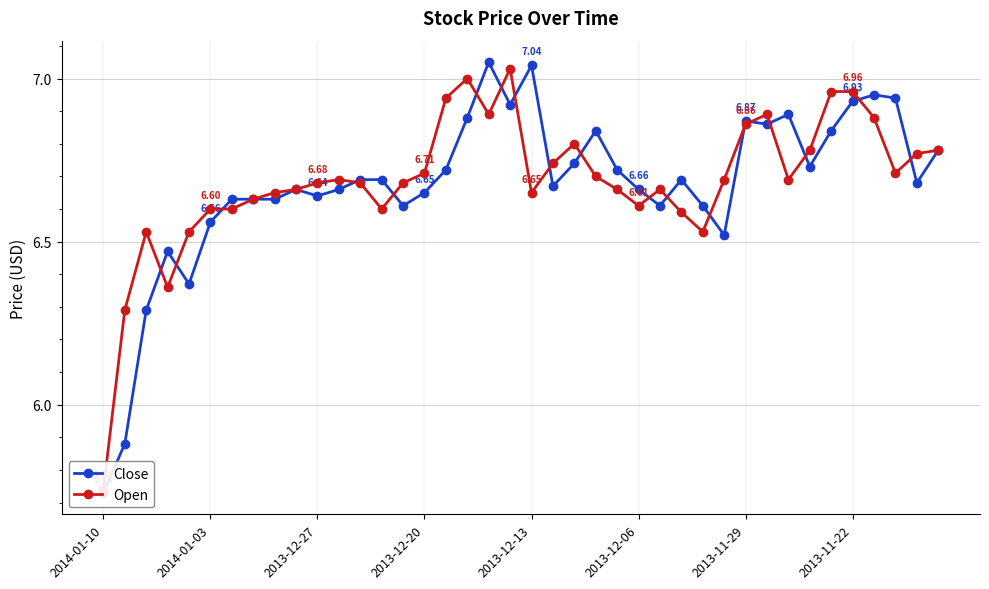

How many categories are shown in the chart?

40